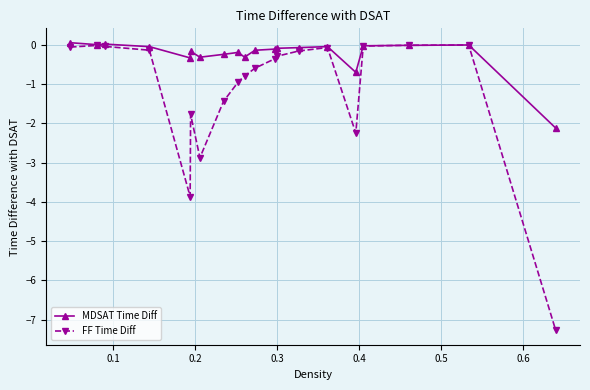

Which series has the largest total across all categories?

MDSAT Time Diff